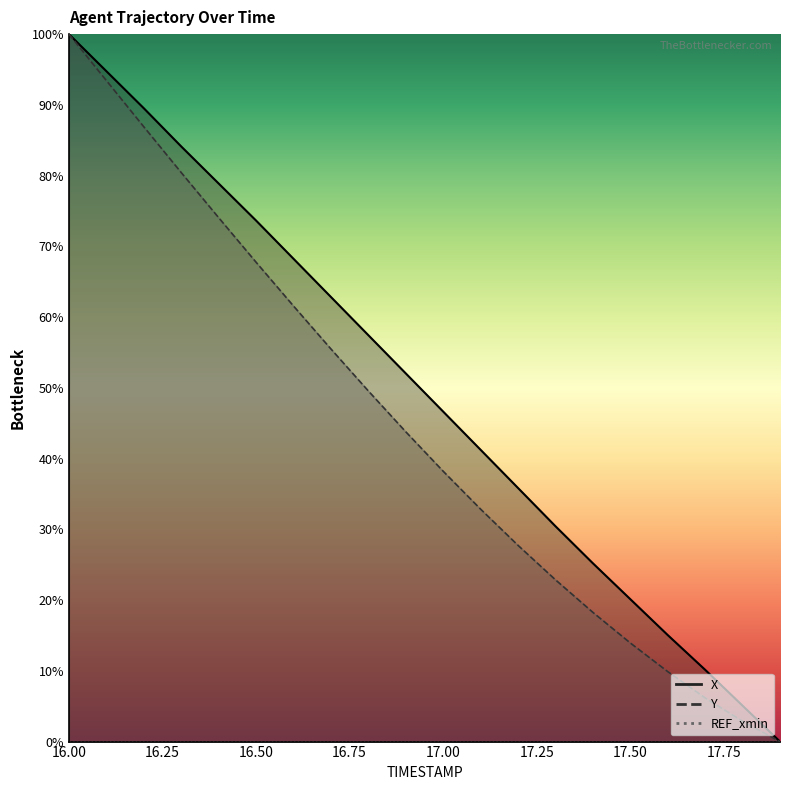

True or false: Y has a value of 46.6 at 16.3.

False